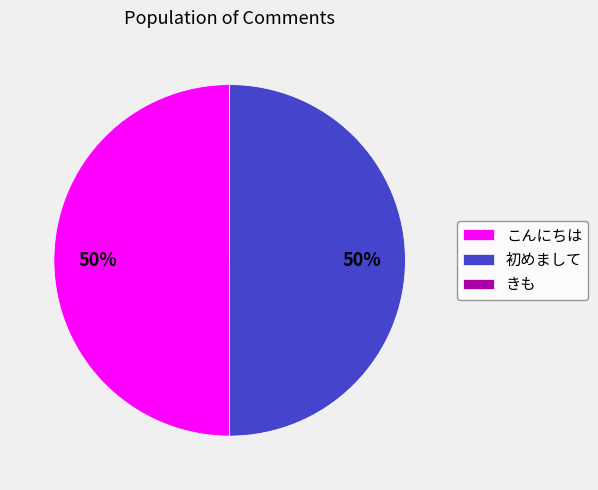

To the nearest percent, what is the average slice percentage?

33%